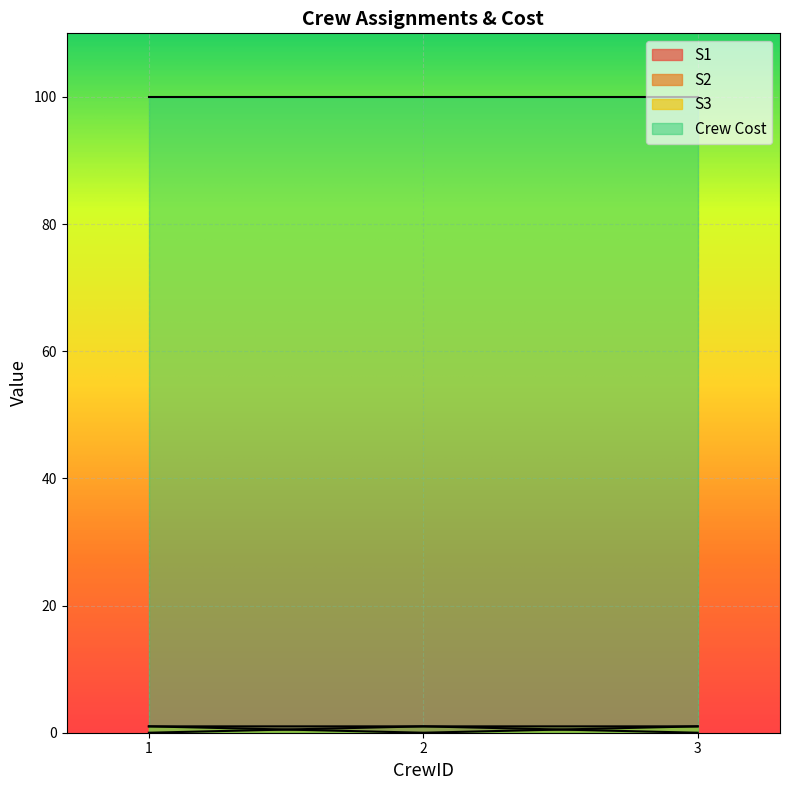

At how many categories does at least one series exceed 0?

3